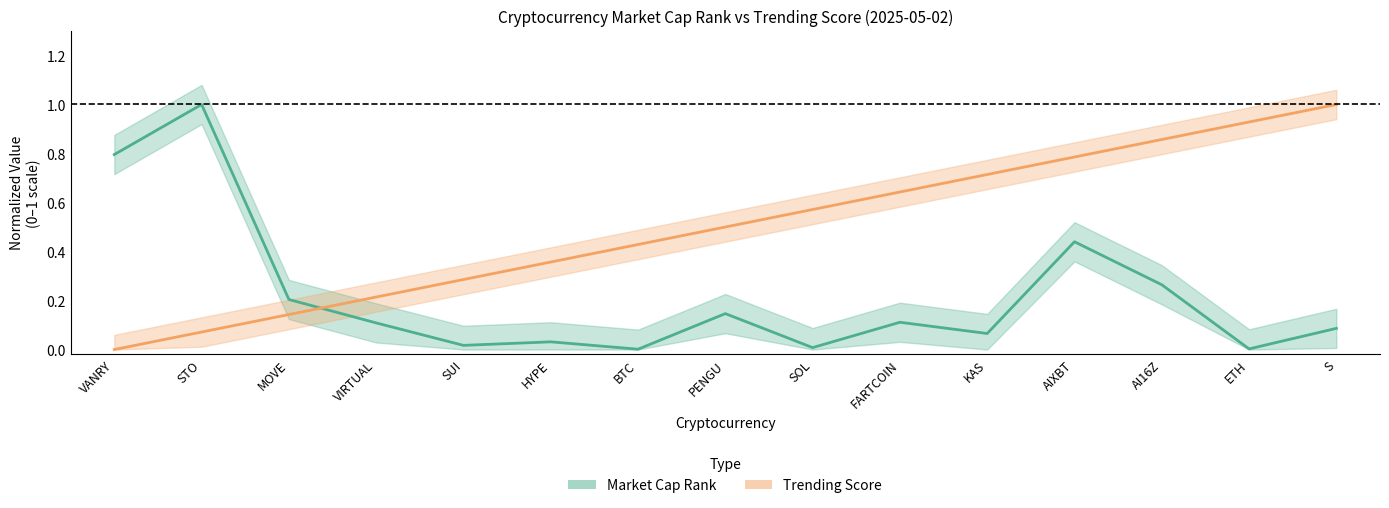

Which series has the largest total across all categories?

Trending Score